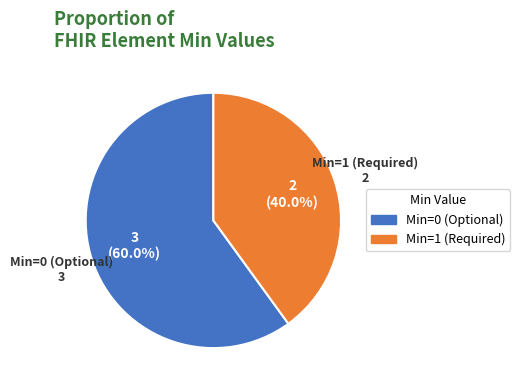

Is there a majority slice in this chart?

Yes